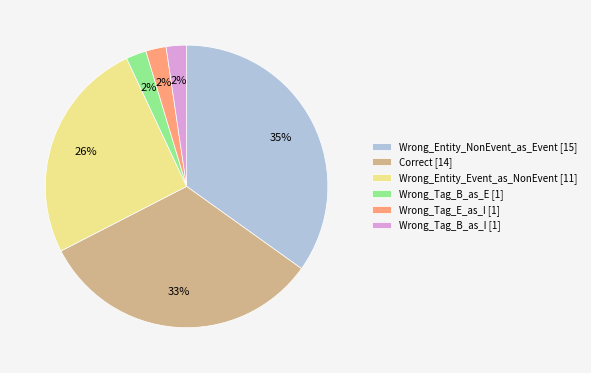

Which has a higher value, Wrong_Entity_Event_as_NonEvent or Correct?

Correct